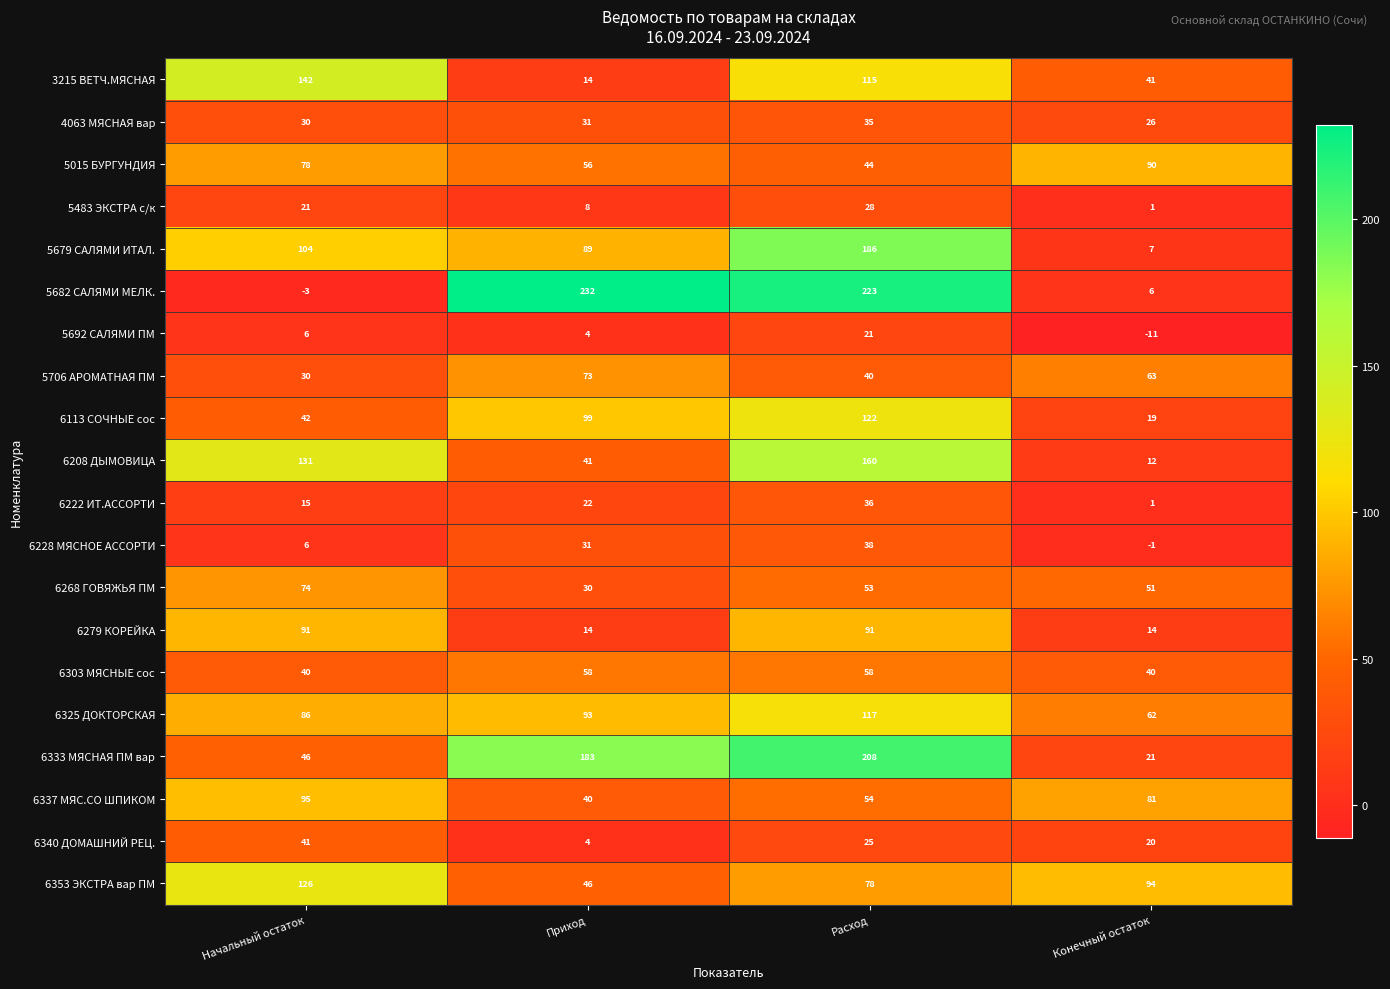

What is the approximate value of 5682 САЛЯМИ МЕЛК. at Приход, to the nearest 50?

250